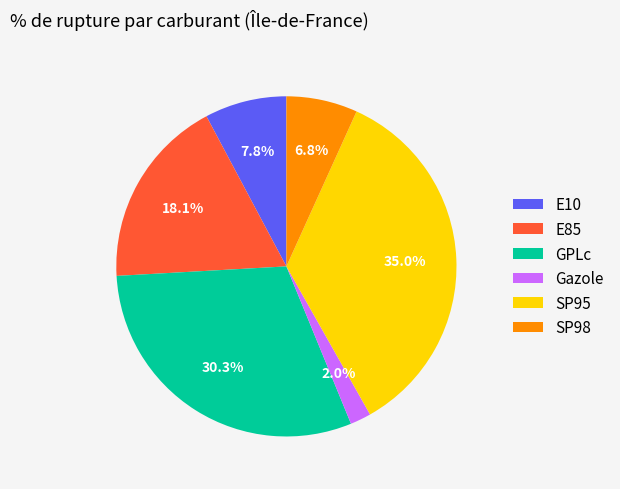

What percentage is the E85 slice, to the nearest percent?

18%